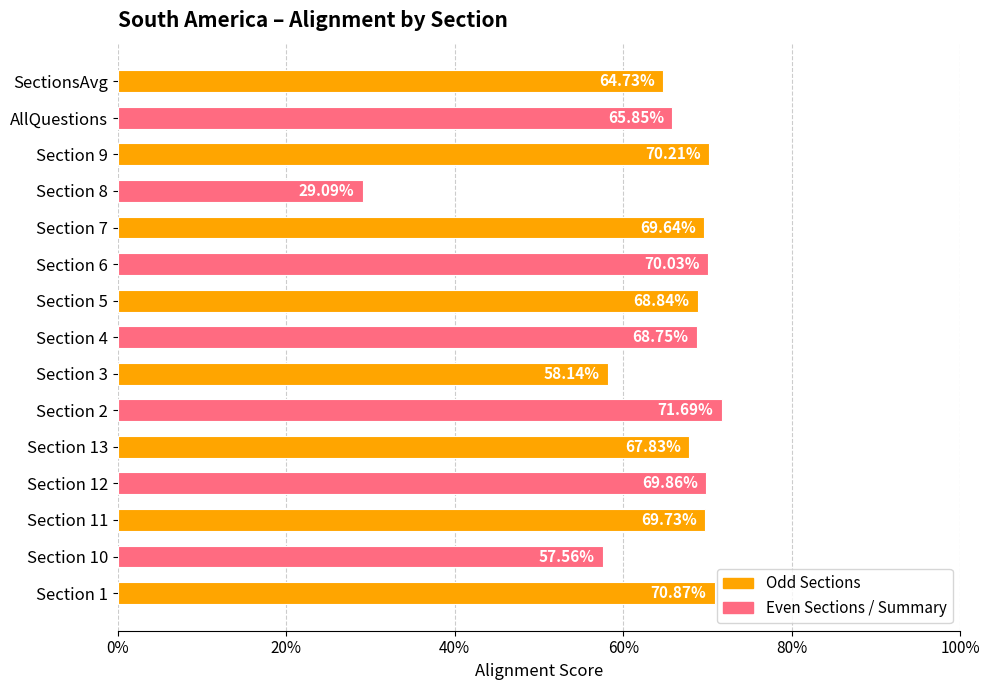

Are the bars horizontal?

Yes